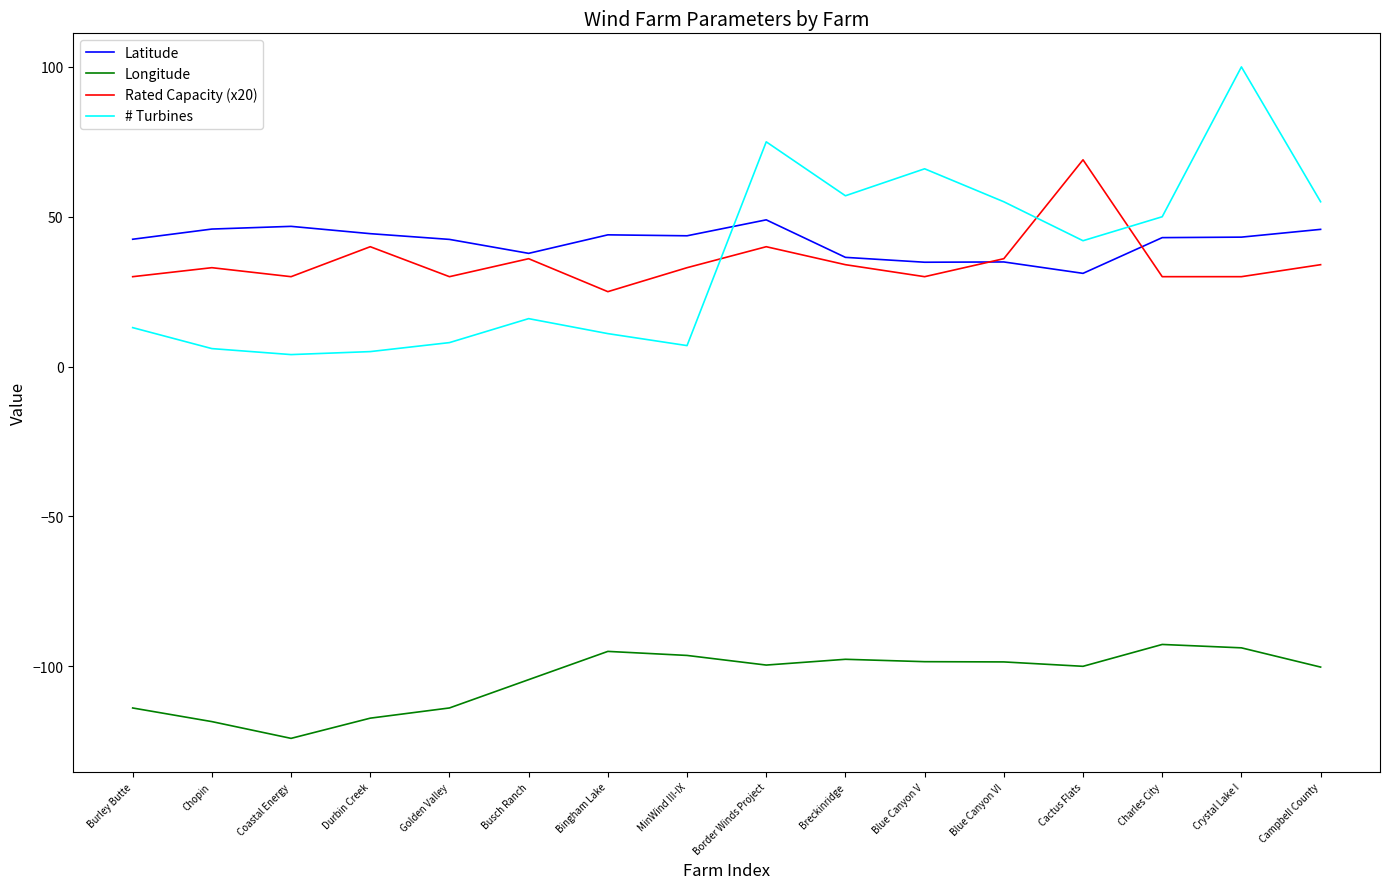

True or false: Rated Capacity (x20) and Latitude intersect in this chart.

True